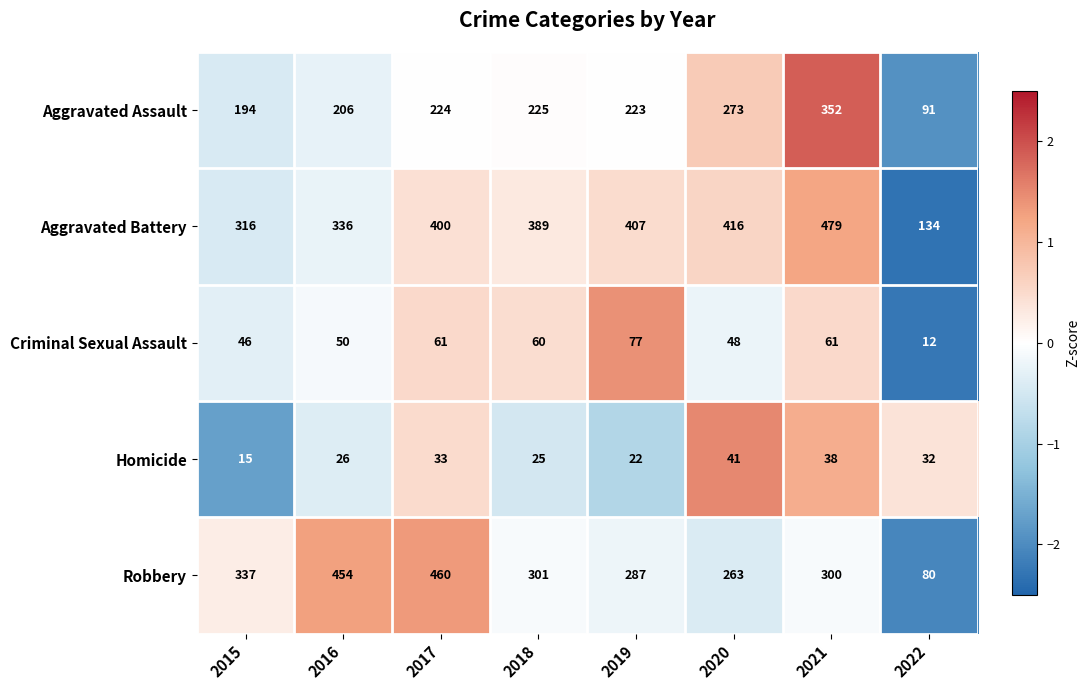

What is the greatest value displayed?

479